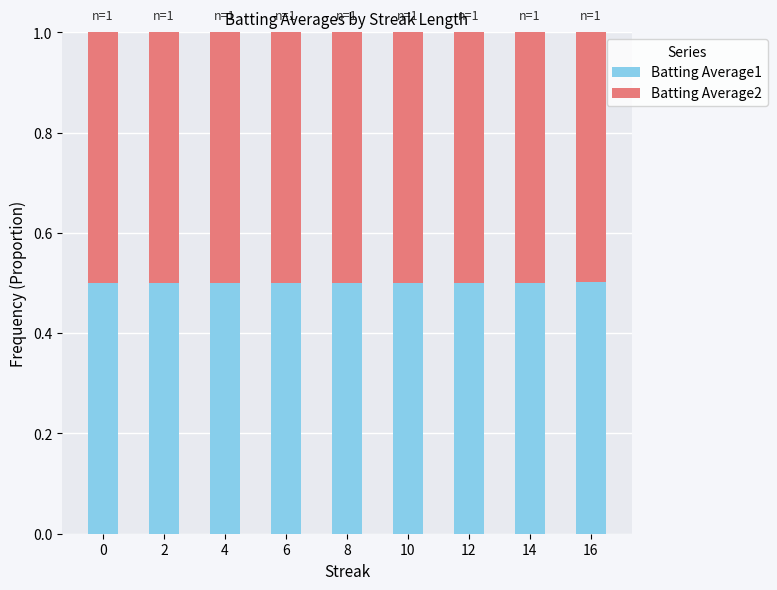

What is the minimum value for Batting Average1?

0.5